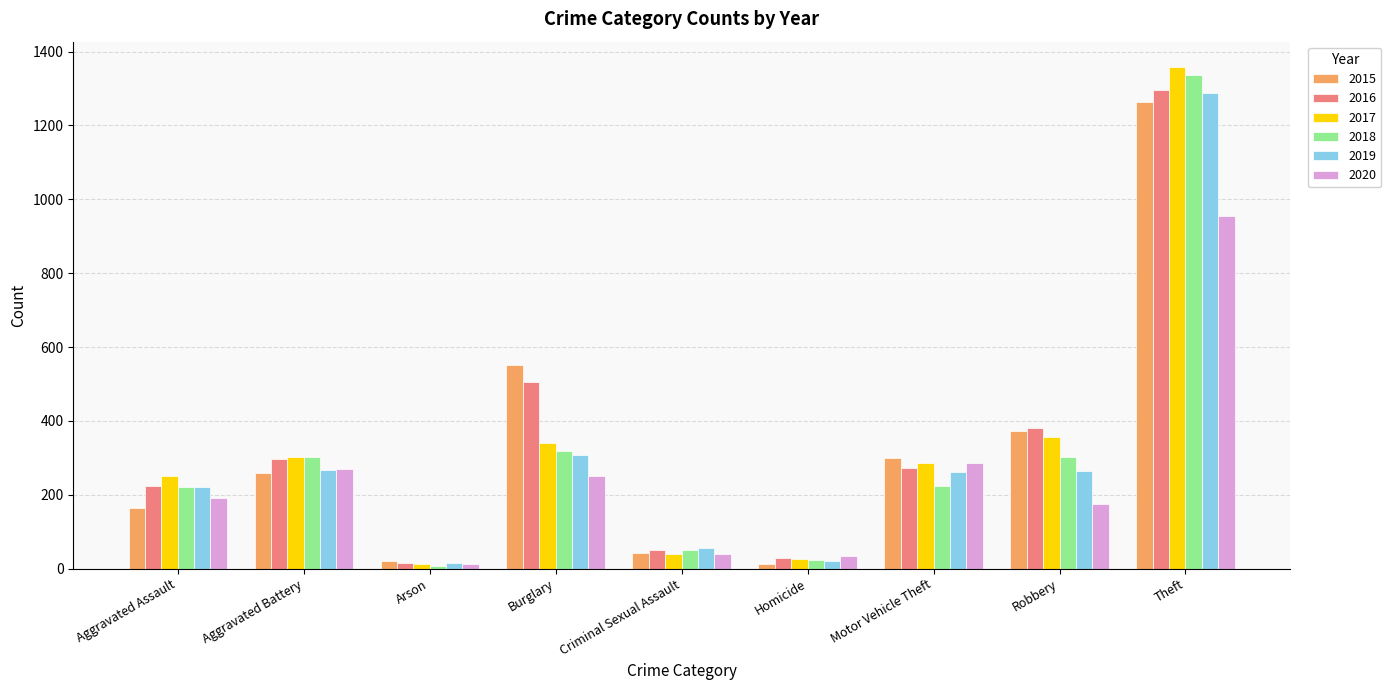

Is it true that 2017 equals 1359 at Theft?

True